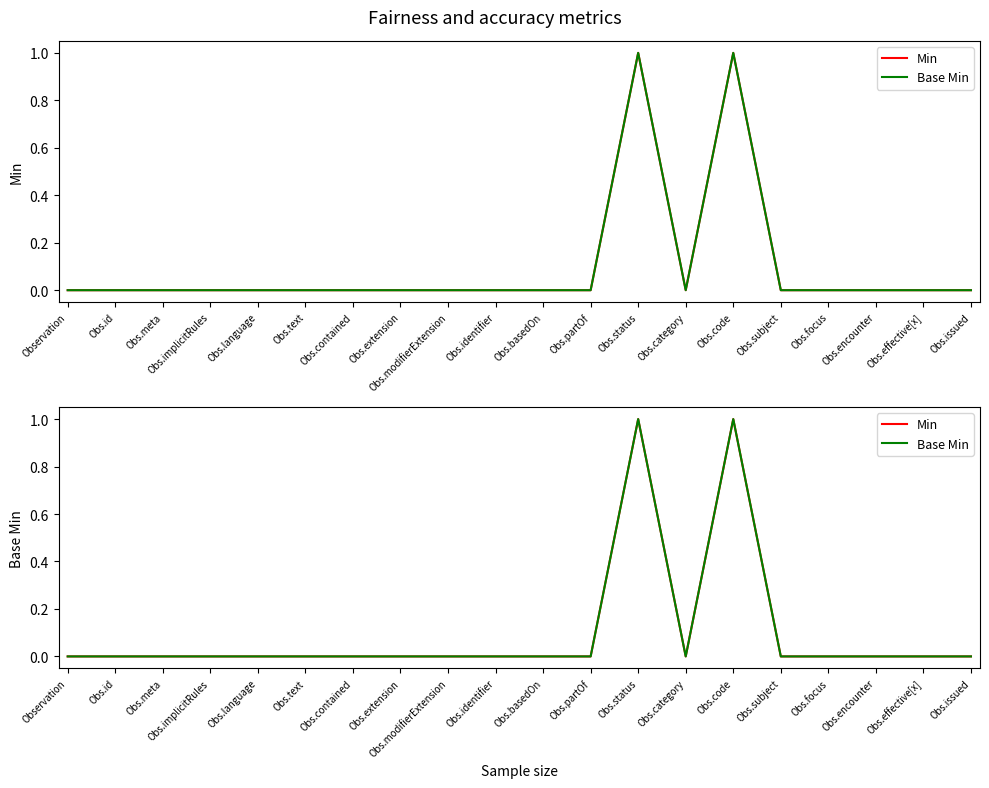

Which has a higher value, Obs.text or Obs.subject?

Obs.text